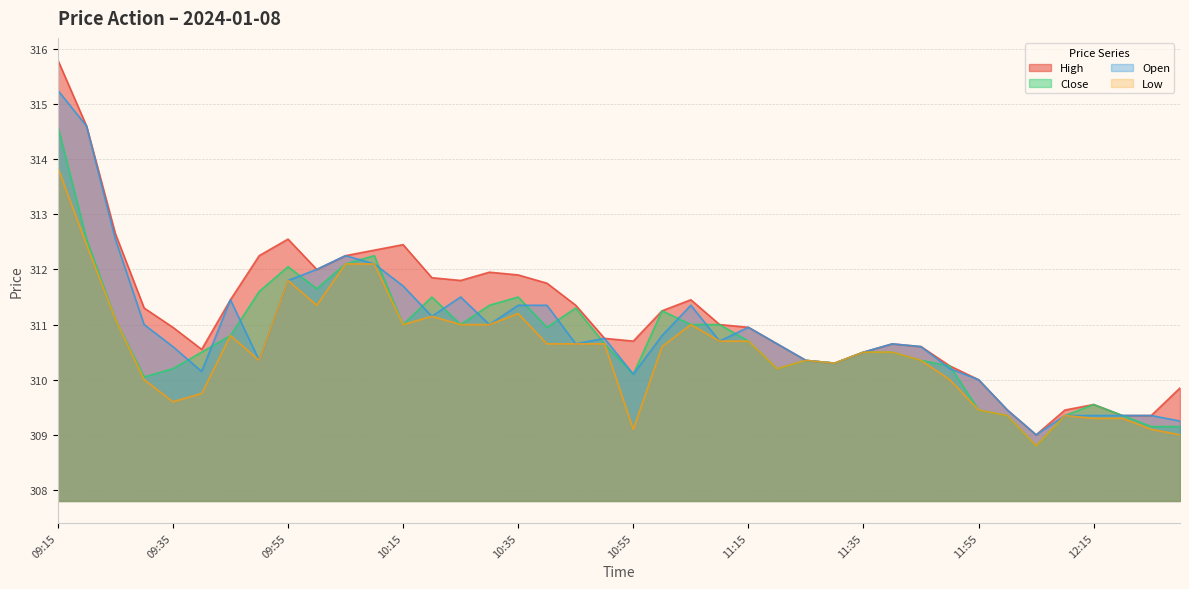

At which category does Close reach its first local peak?

09:55